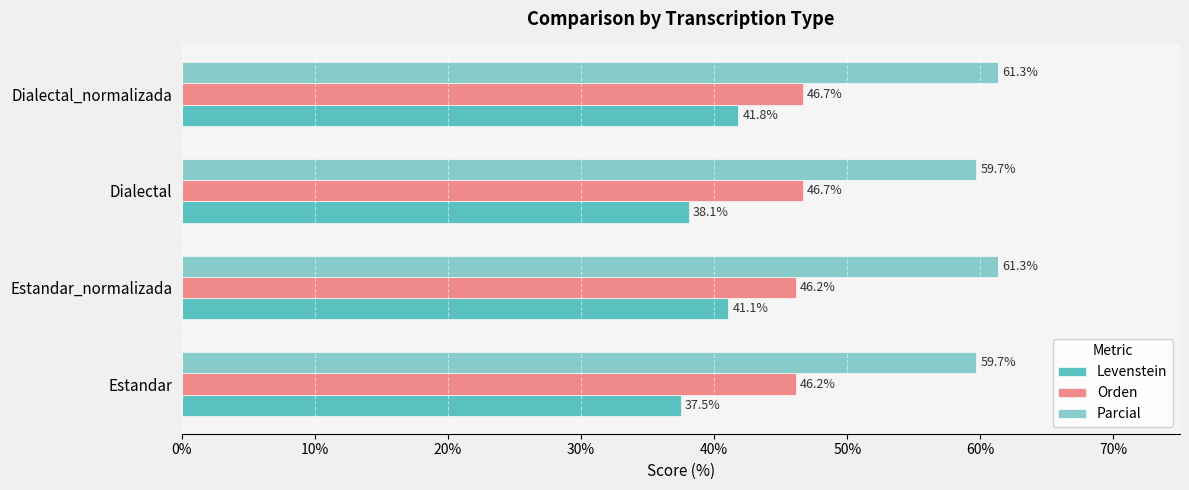

Rank the series by their maximum value, from highest to lowest.

Parcial, Orden, Levenstein